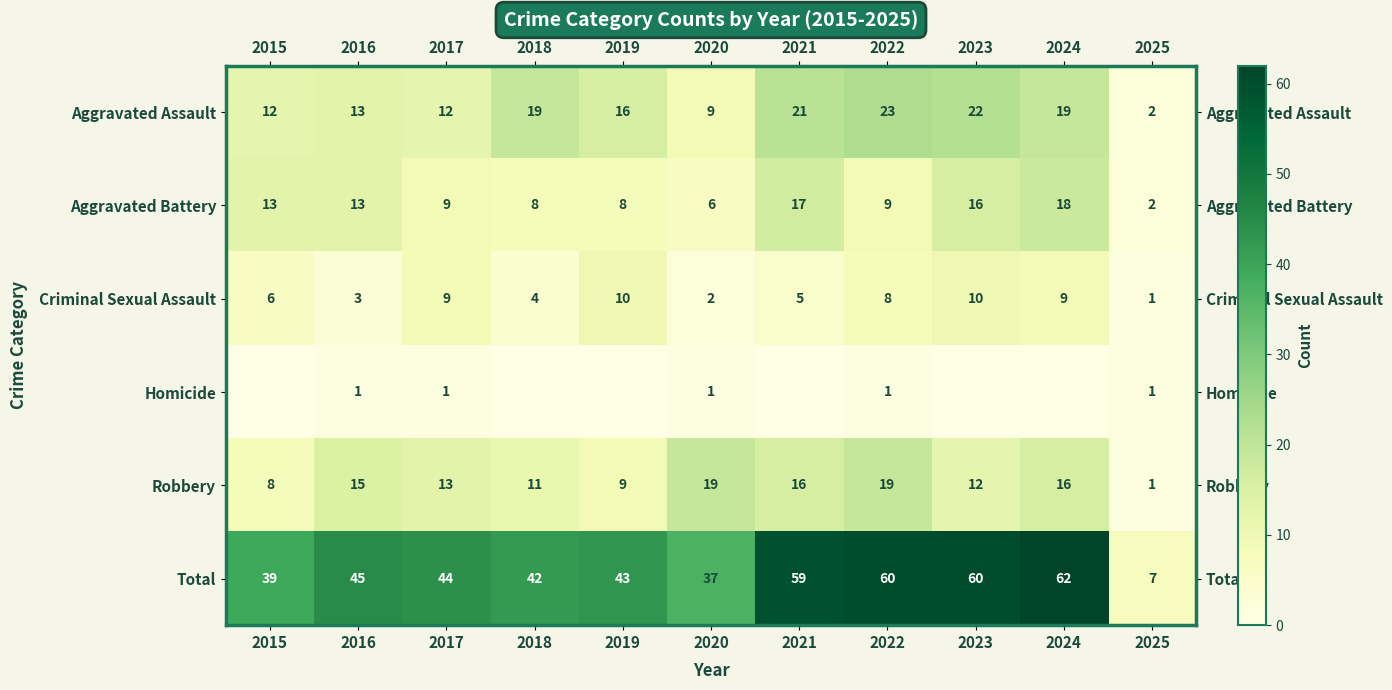

At which label is Total closest to 34?

2020